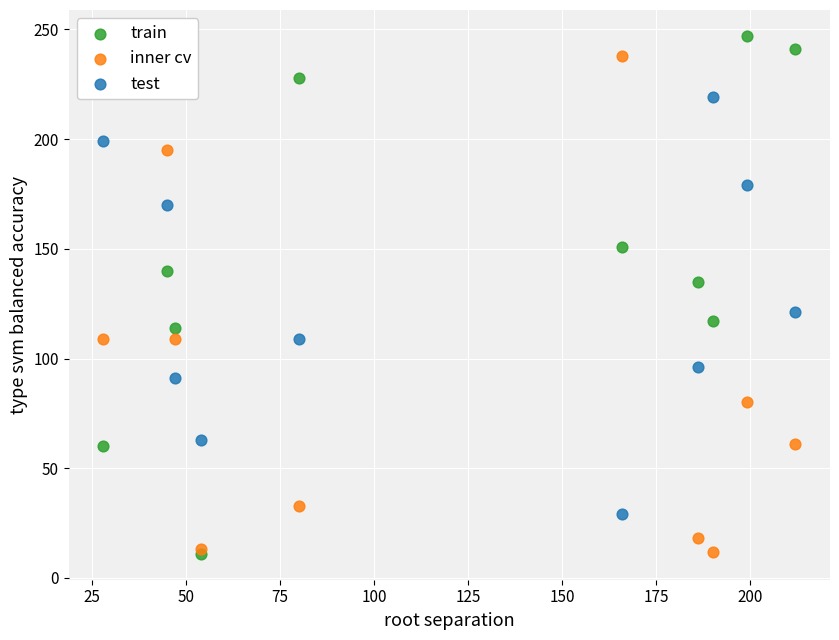

In the test series, what Y value is closest to 124?

121